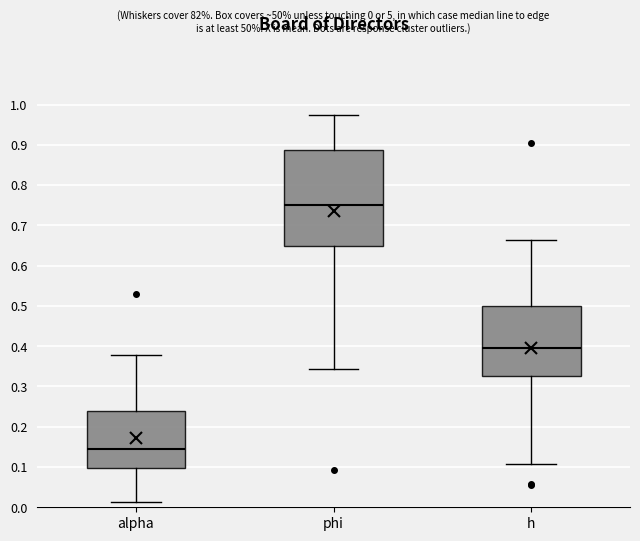

Which box has the highest median line?

phi